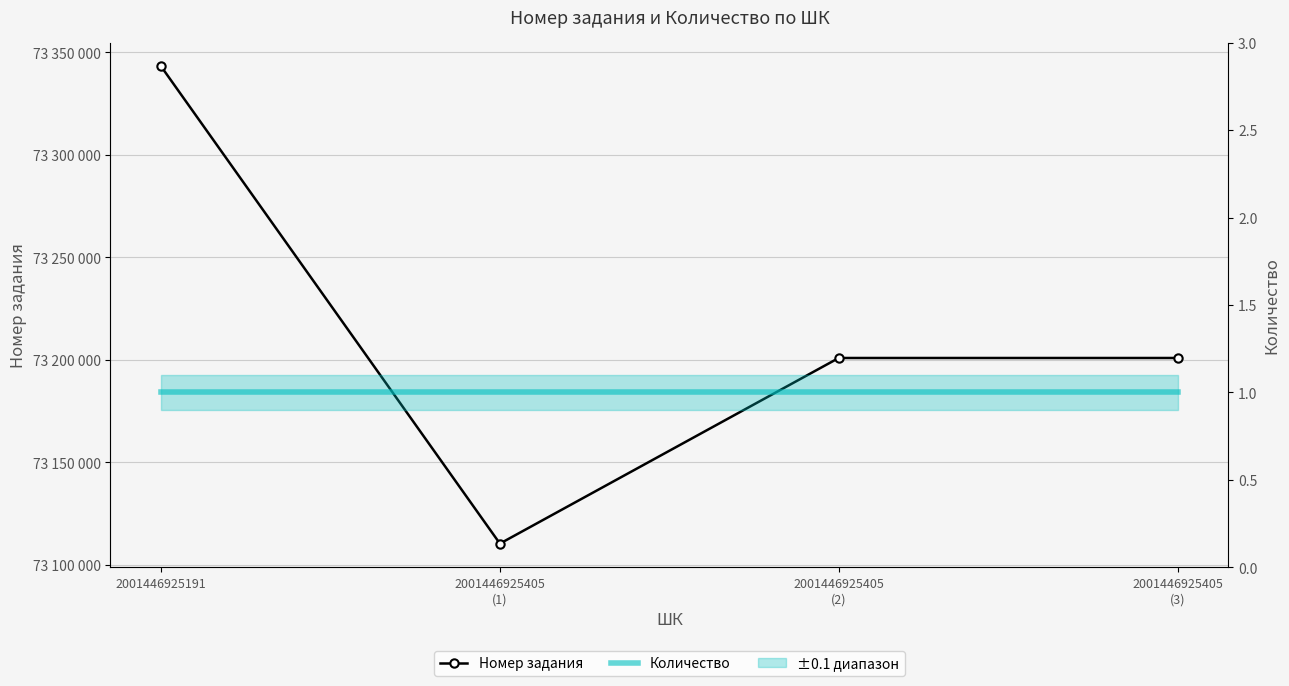

Rank the series by their average value, from lowest to highest.

Количество, Номер задания